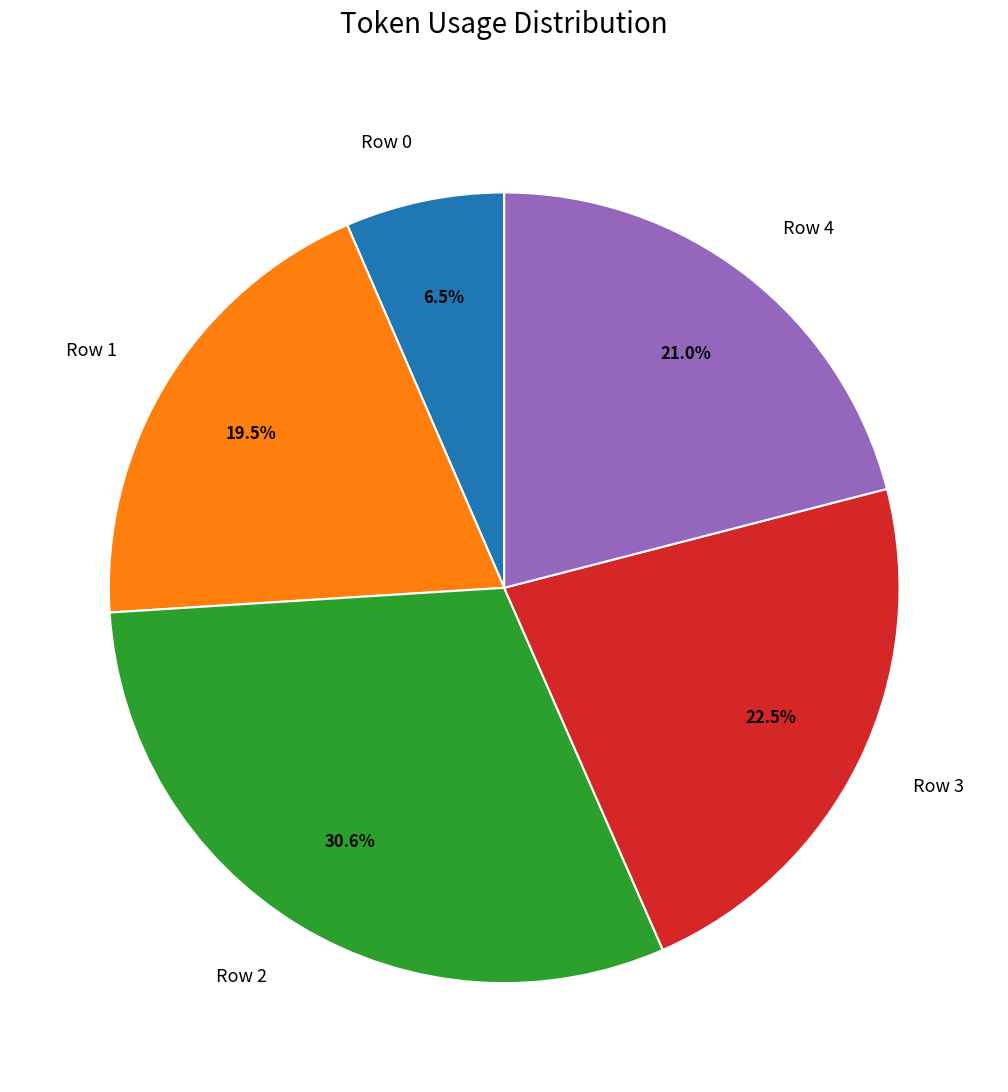

Which category has the biggest portion of the pie?

Row 2